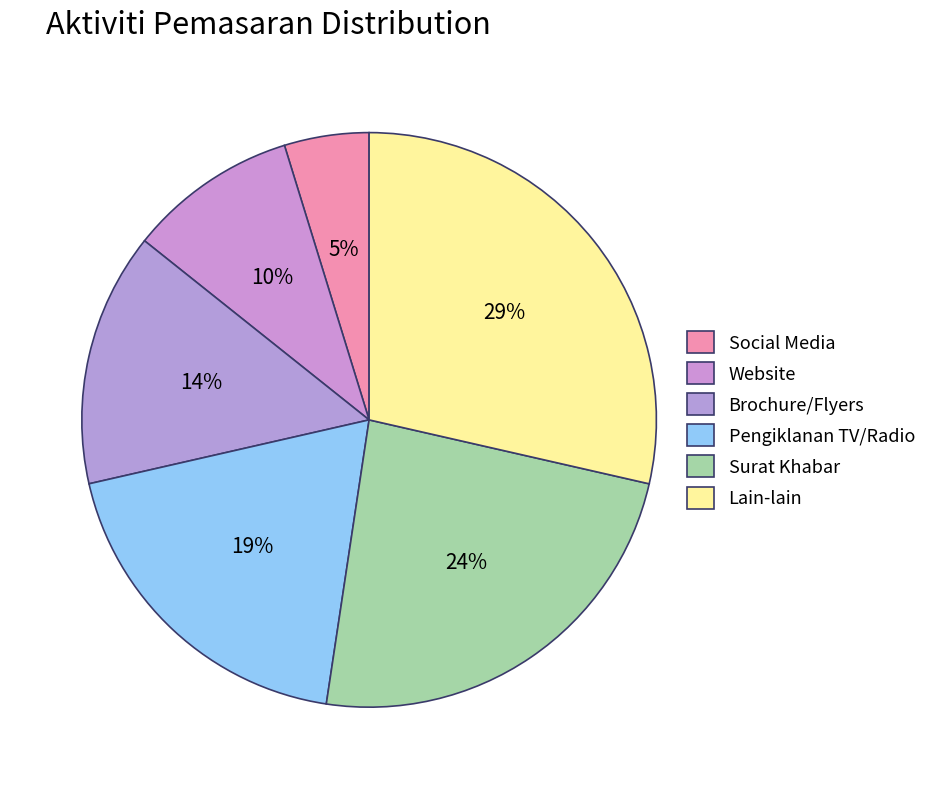

To the nearest percent, what is the combined percentage of Pengiklanan TV/Radio and Website?

29%